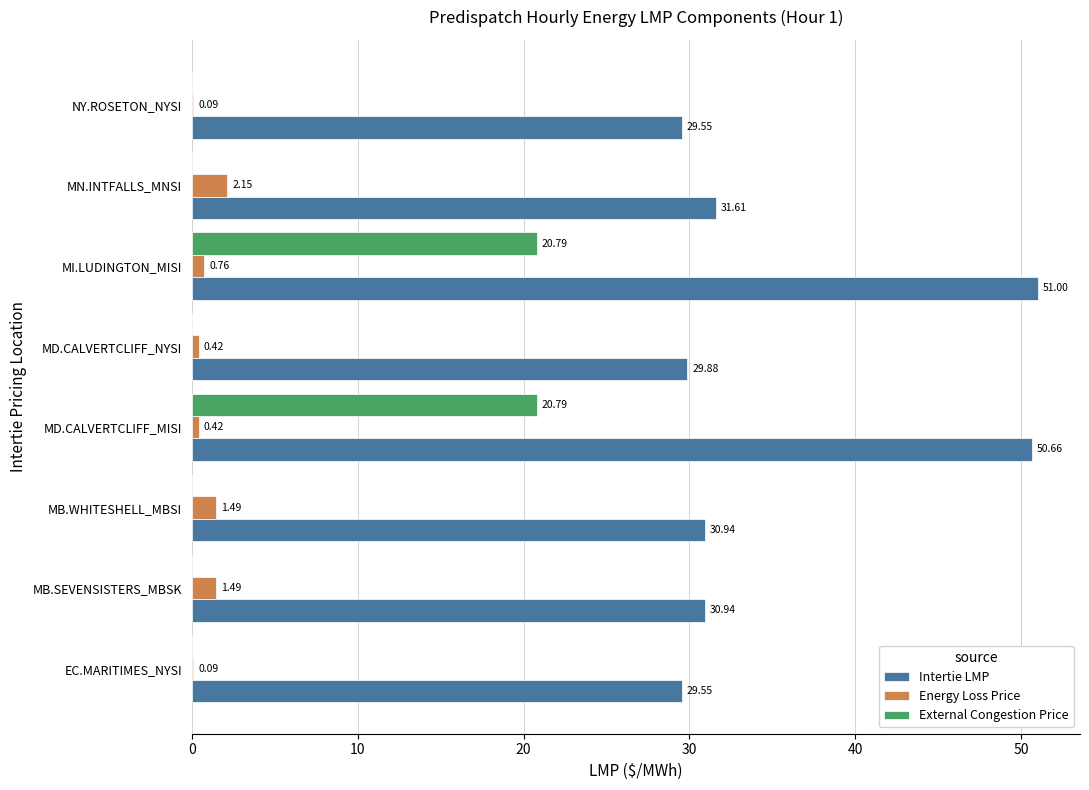

Which series changed the most between MB.WHITESHELL_MBSI and MN.INTFALLS_MNSI?

Intertie LMP